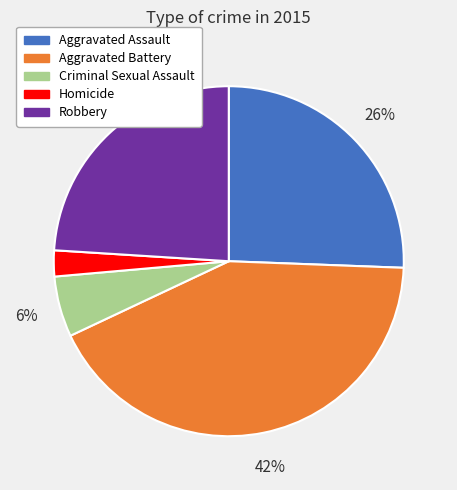

Combined, do Homicide and Aggravated Assault account for over 50%?

No